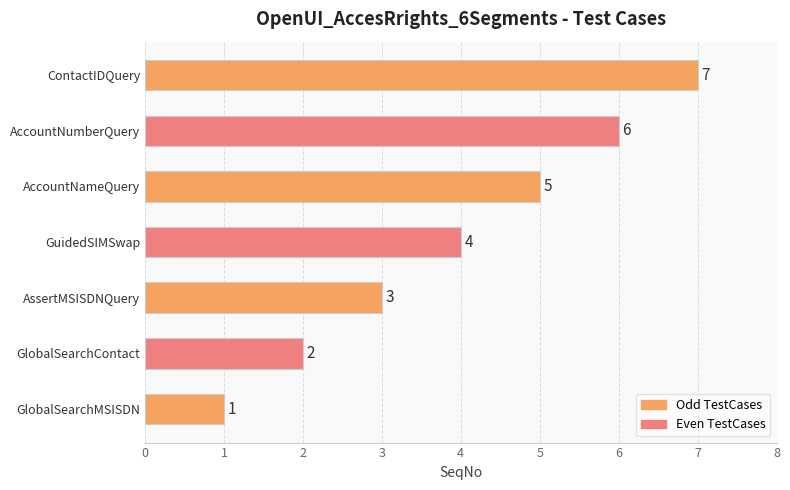

What is the maximum value shown in the chart?

7